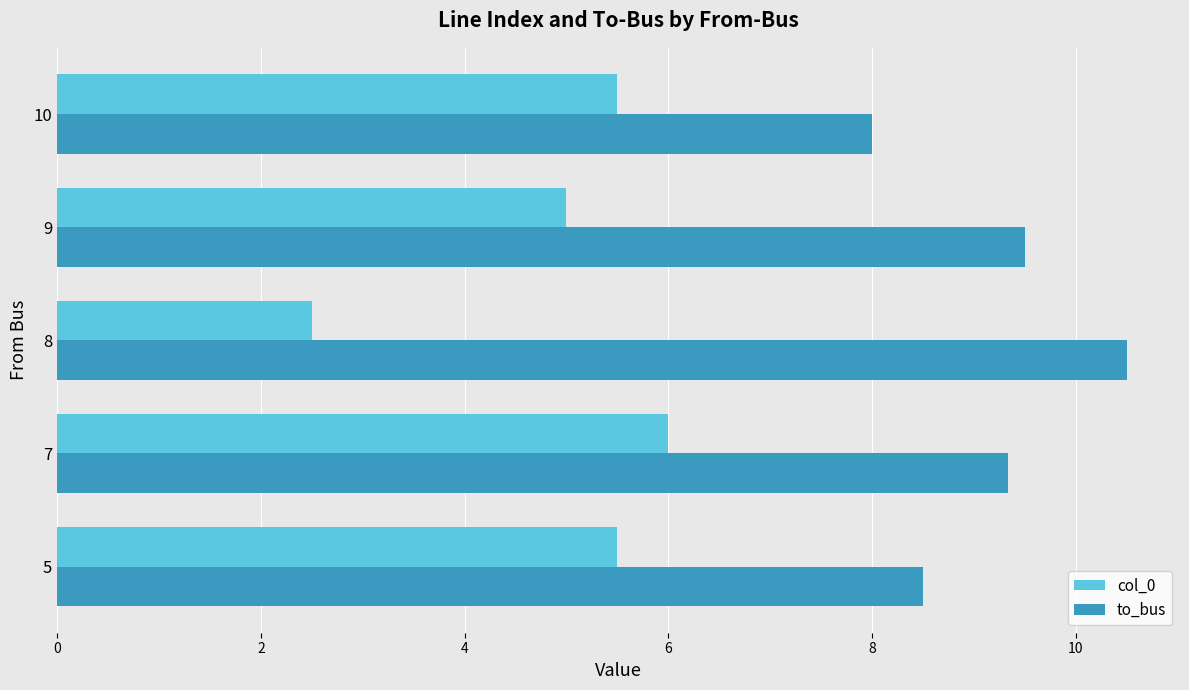

What is the greatest value displayed?

10.5